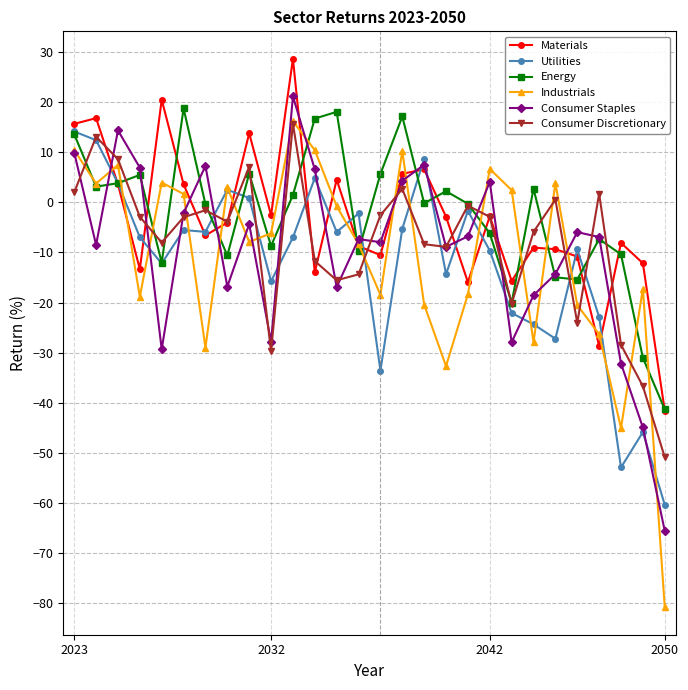

How many lines are shown in the chart?

6